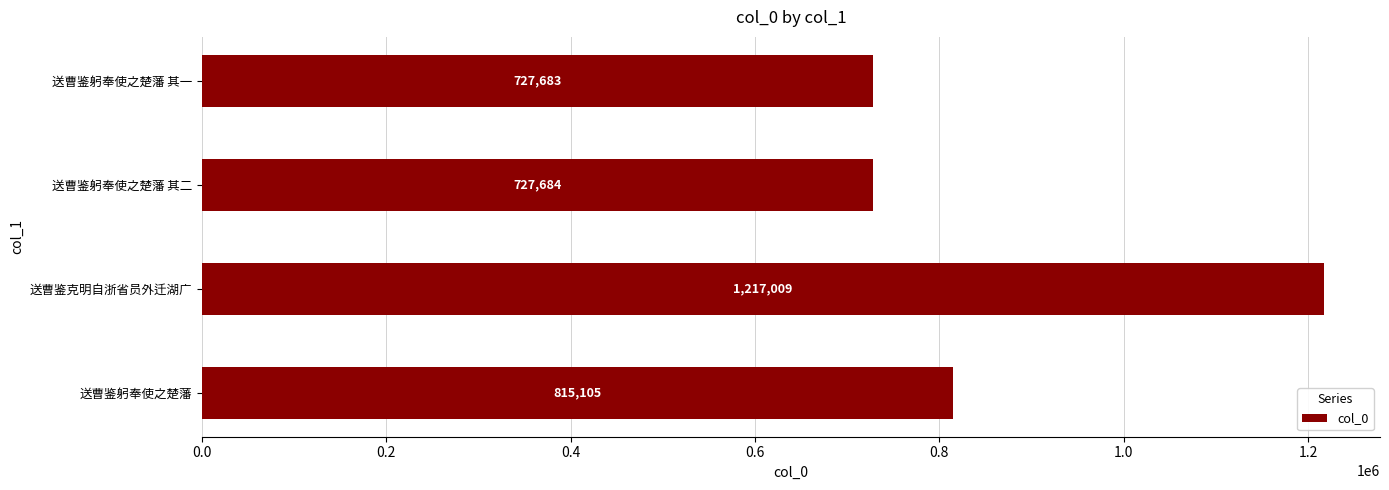

What is the change in value from 送曹鉴躬奉使之楚藩 to 送曹鉴躬奉使之楚藩 其一?

-87422